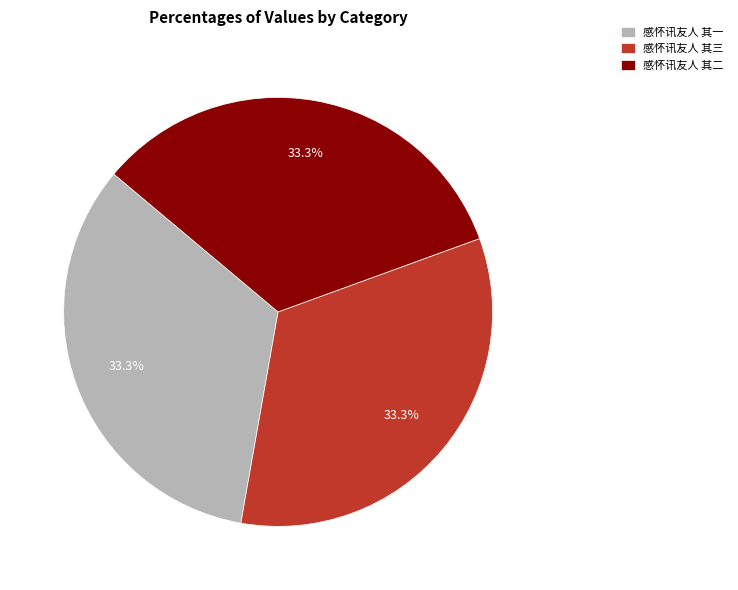

What percentage is the 感怀讯友人 其三 slice, to the nearest percent?

33%